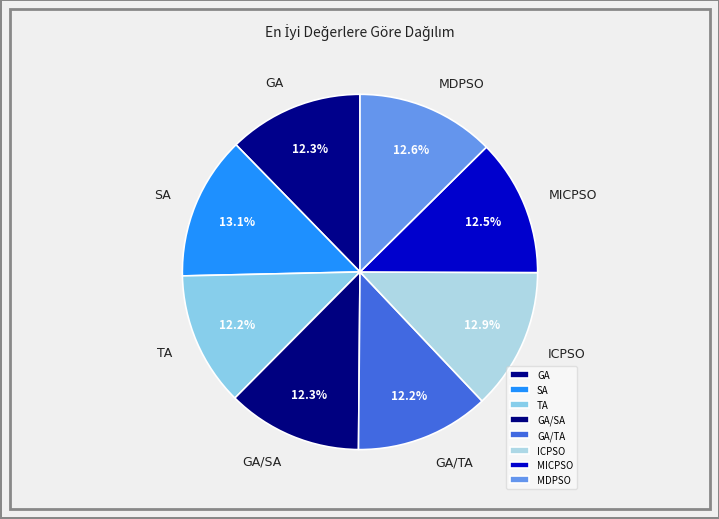

What percentage is the SA slice, to the nearest percent?

13%